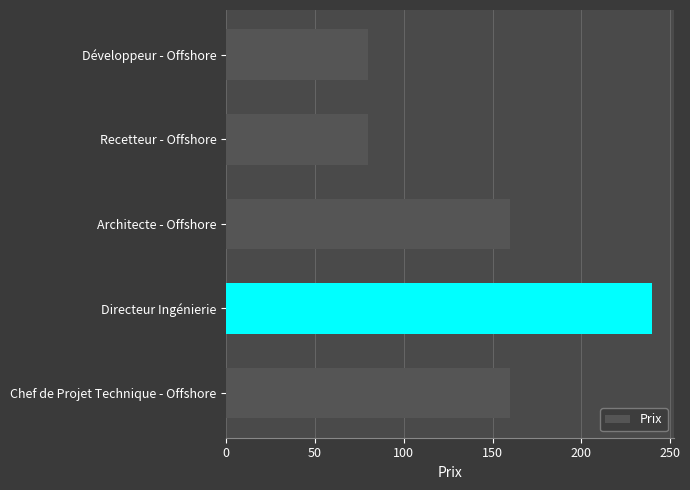

How many bars are there in total?

5